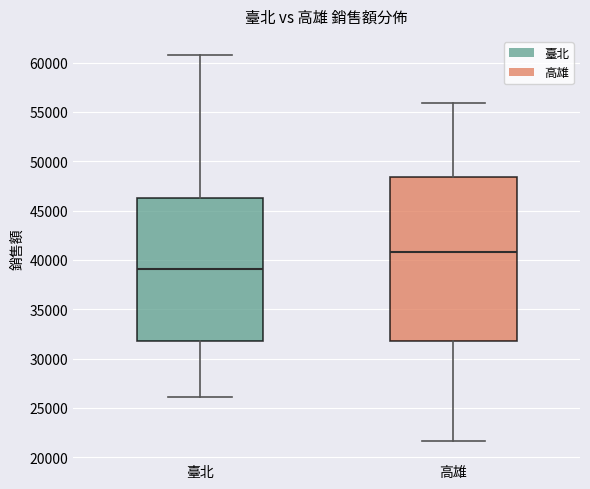

Reading left to right, transcribe this box plot: for each box, give where its median line is, the range the box spans, and where its two whiskers end, as read against the y-axis. The values are not printed on the chart, so give them approximately, as read against the axis.

臺北: median 39000, box 32000 to 46500, whiskers 26000 to 60500
高雄: median 41000, box 32000 to 48500, whiskers 21500 to 56000